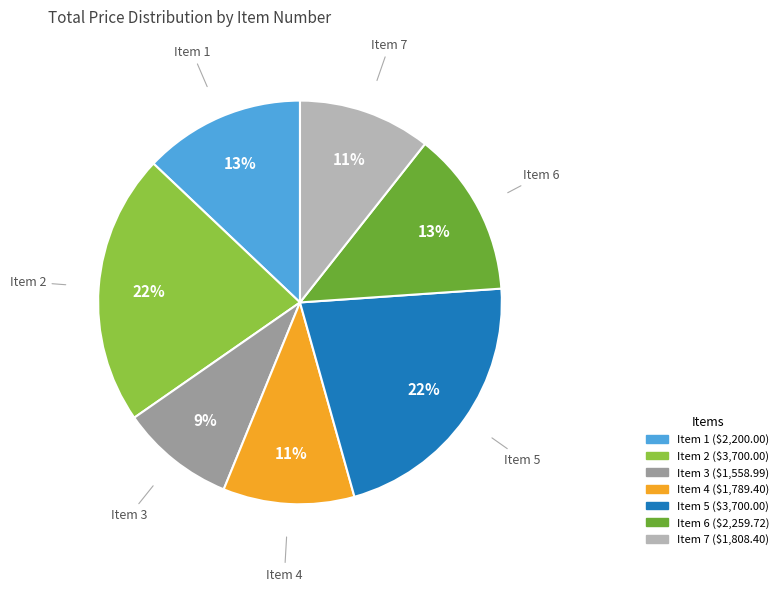

What is the smallest slice in the pie chart?

Item 3